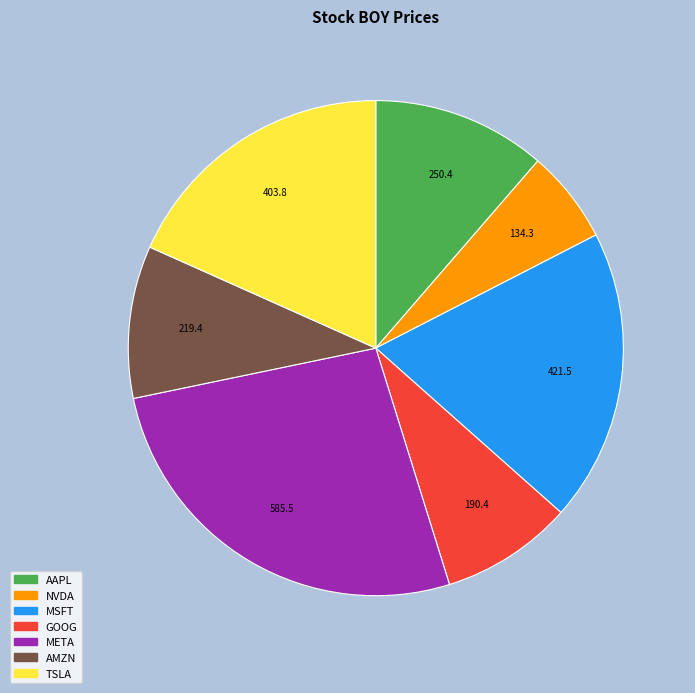

Approximately how many times larger is the value at TSLA compared to NVDA?

3.0